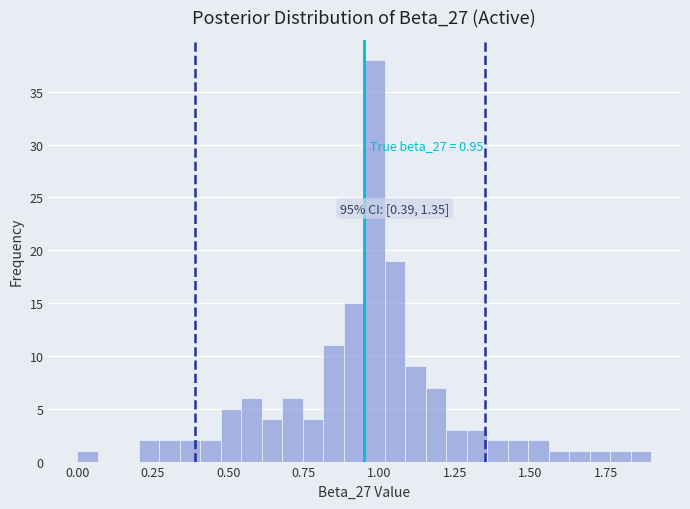

Read against the x-axis, roughly where is the centre of the tallest bar?

1.00